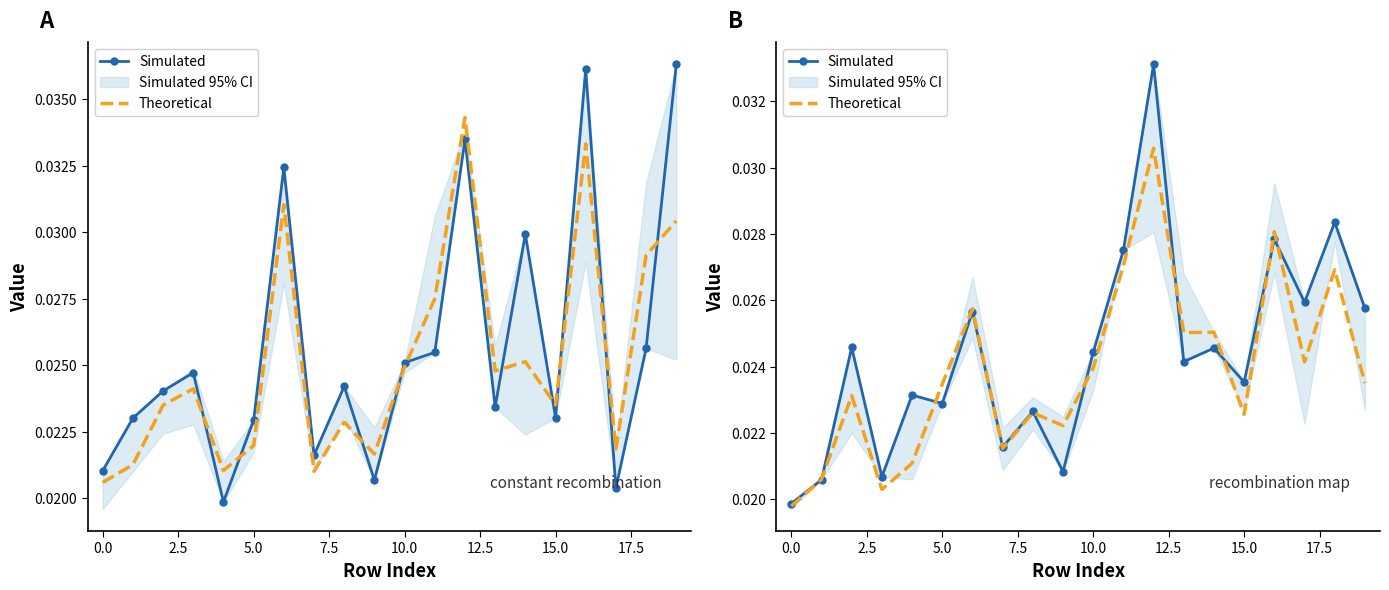

How many times do Theoretical and Simulated cross each other?

10